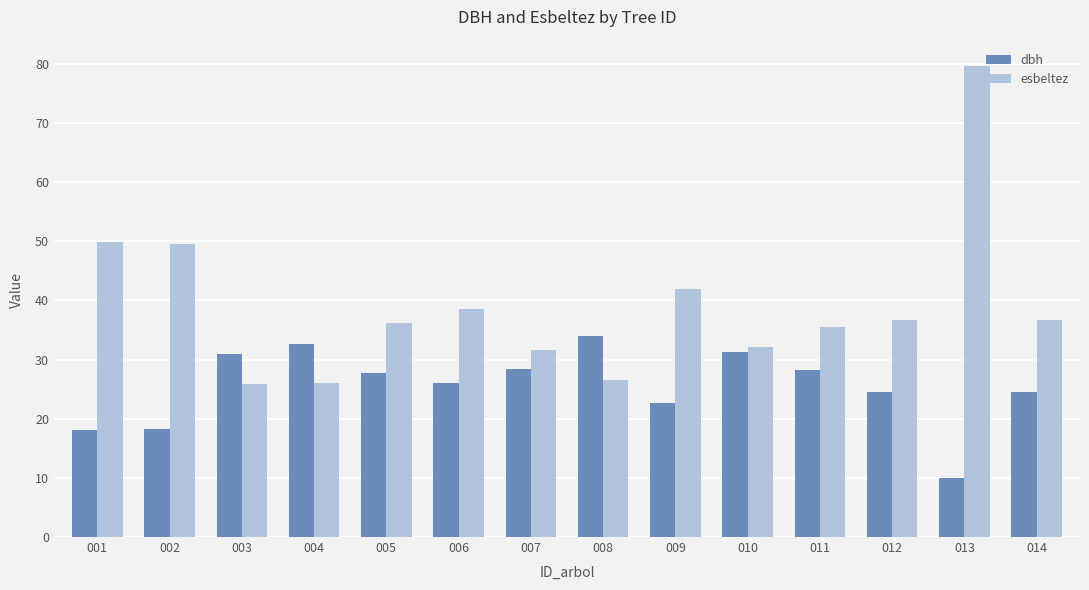

How many data points in dbh are less than 27?

7